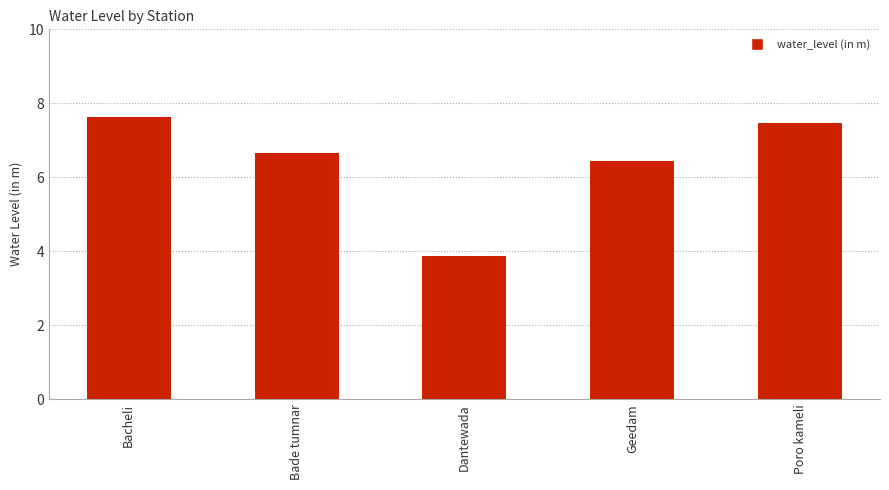

List the labels in order of value, largest first.

Bacheli, Poro kameli, Bade tumnar, Geedam, Dantewada